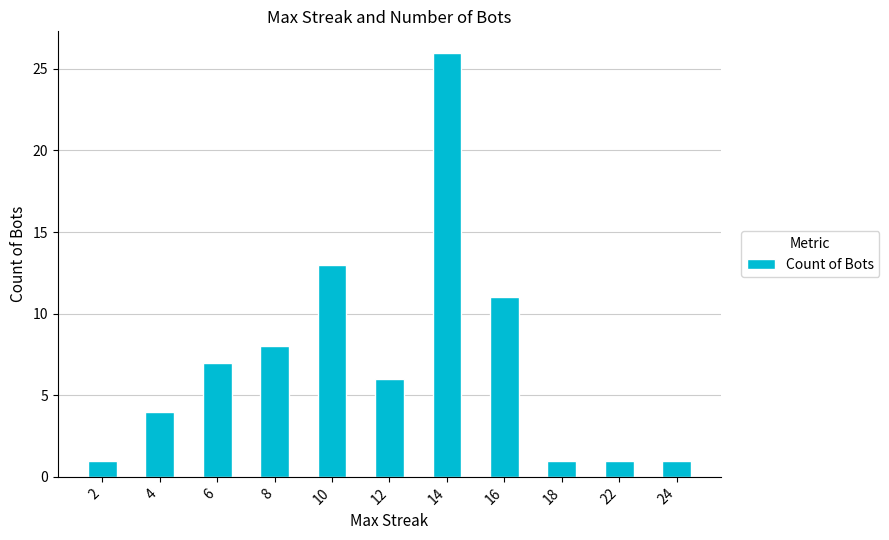

What is the greatest value displayed?

26